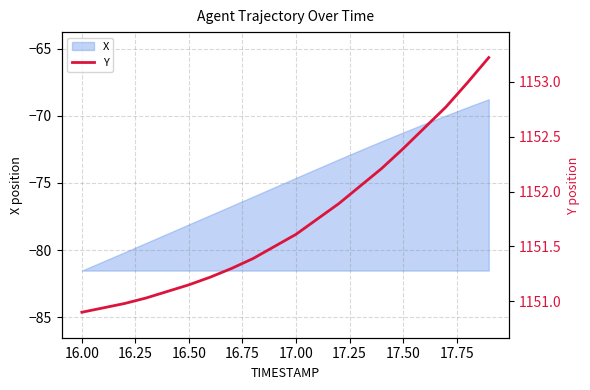

What is the minimum value for X?

-81.5